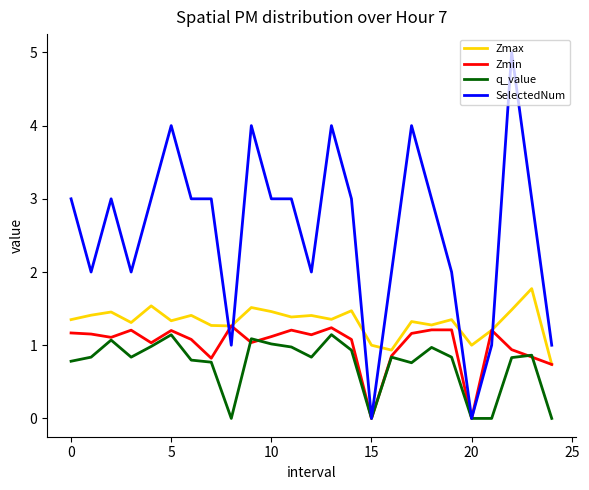

What is the sum of all SelectedNum values?

64.0